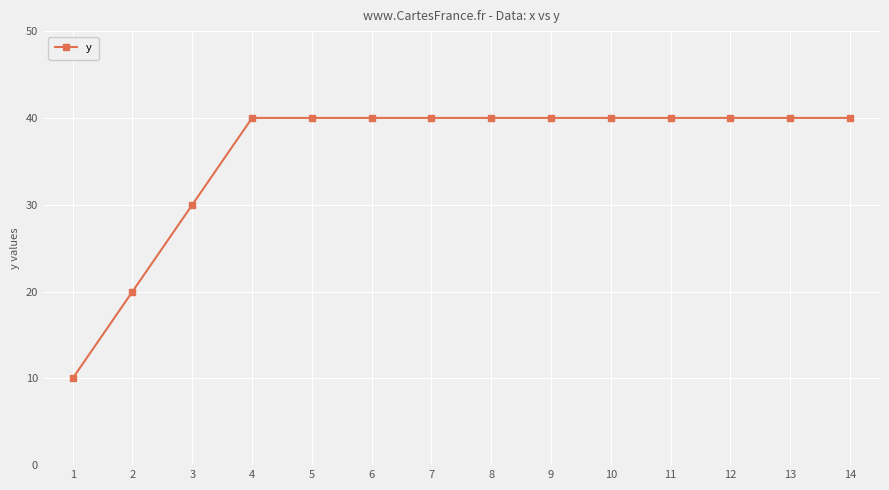

What is the maximum value shown in the chart?

40